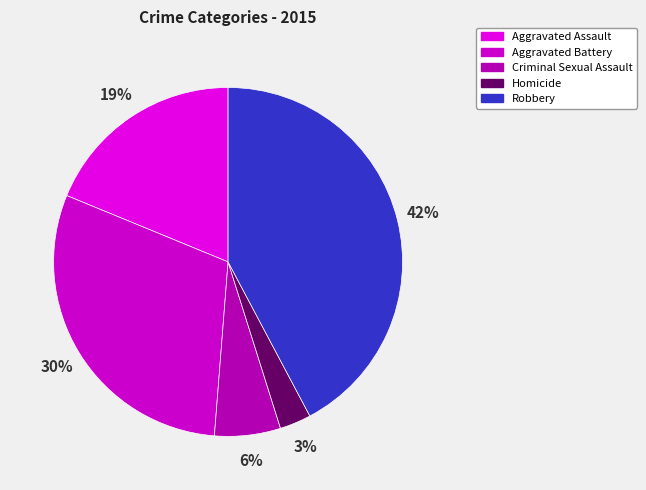

Which category has the biggest portion of the pie?

Robbery